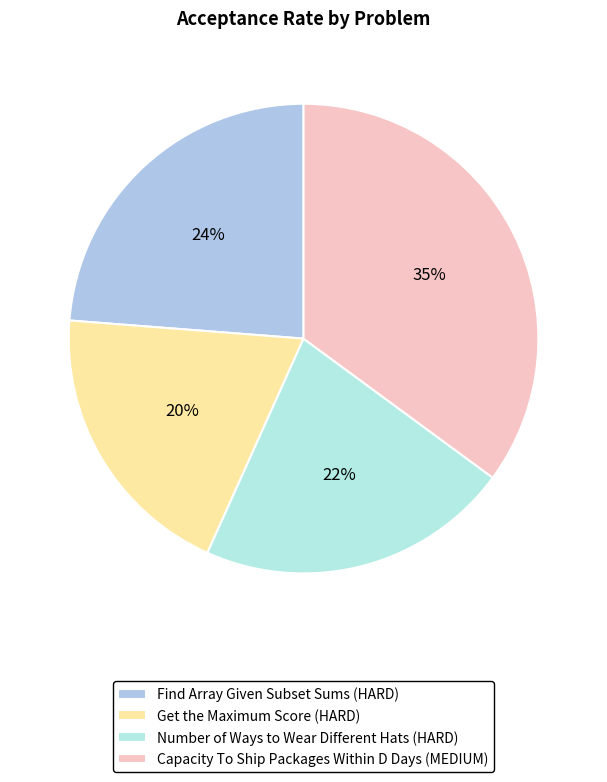

What is the largest slice in the pie chart?

Capacity To Ship Packages Within D Days (MEDIUM)